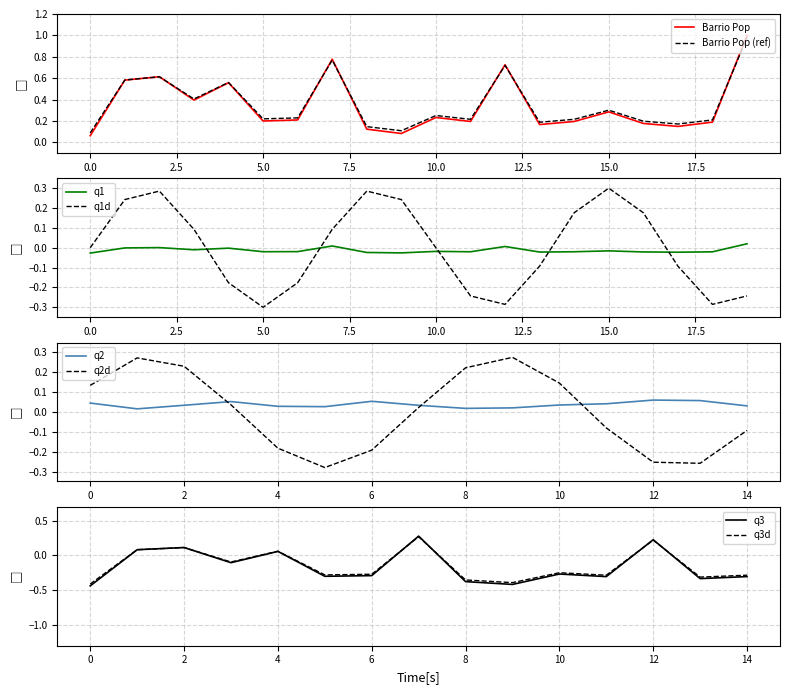

True or false: Barrio Pop (ref) has a value of 0.3 at 5.0.

False